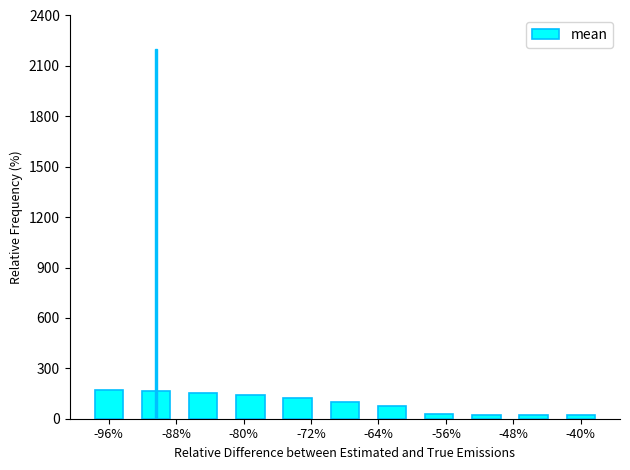

Does the chart contain stacked bars?

No